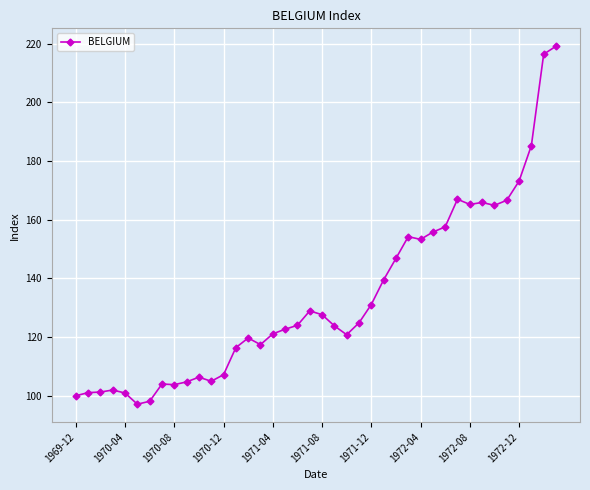

What is the maximum value shown in the chart?

219.1